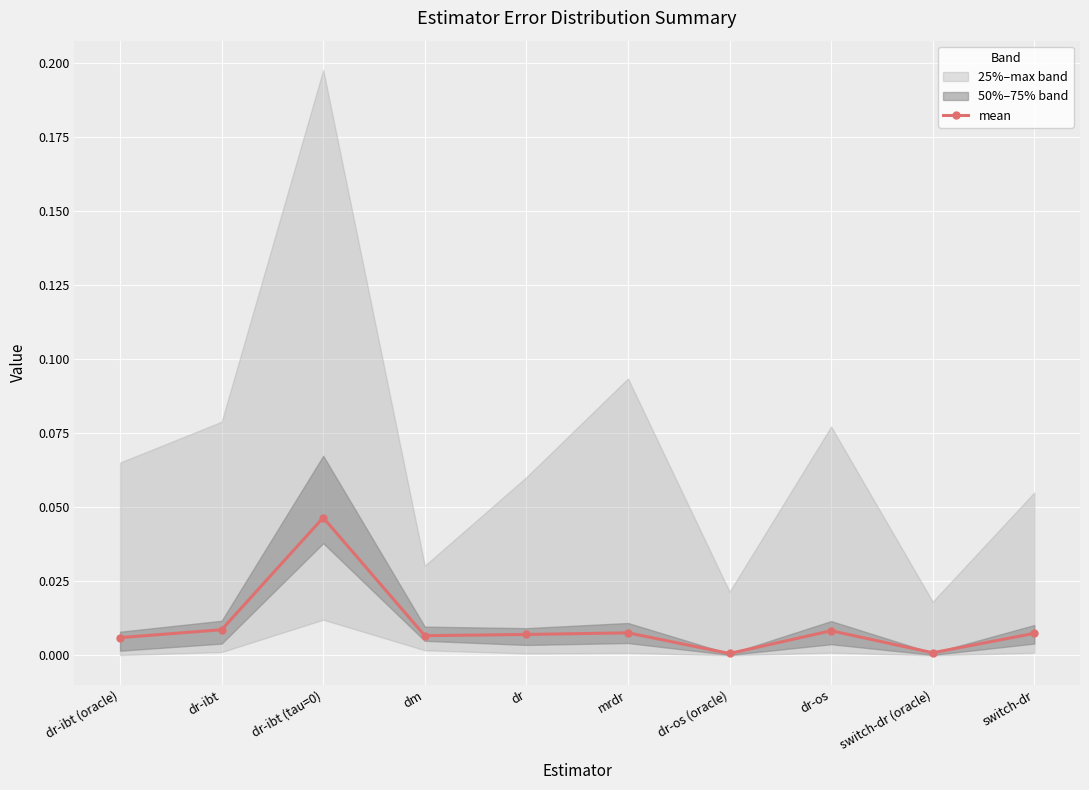

True or false: mean has more than 0 interior local peaks.

True